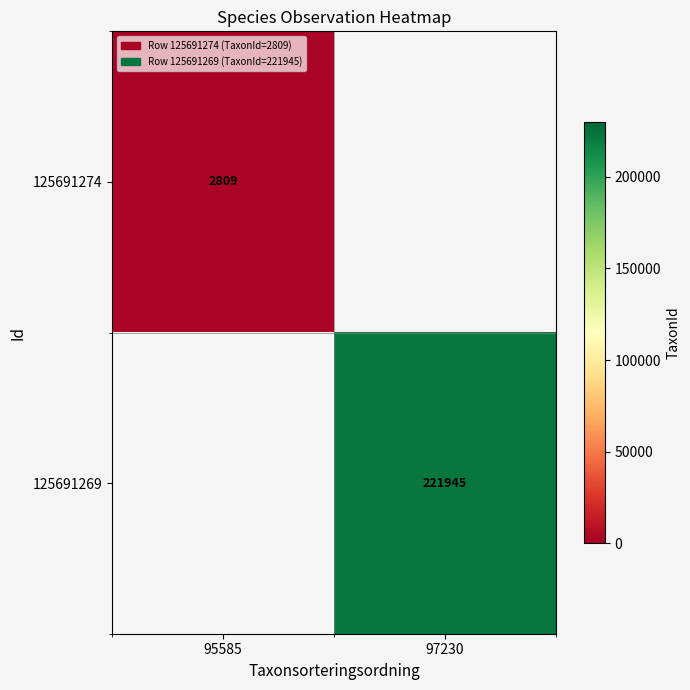

The value of 125691274 at 95585 is 4463. True or false?

False